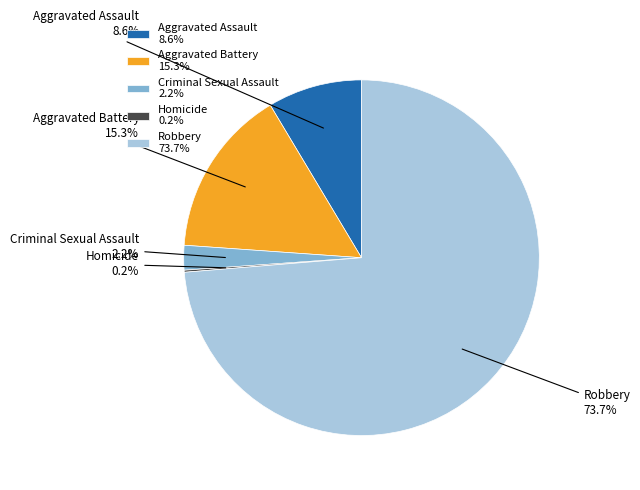

Which slice is the largest?

Robbery